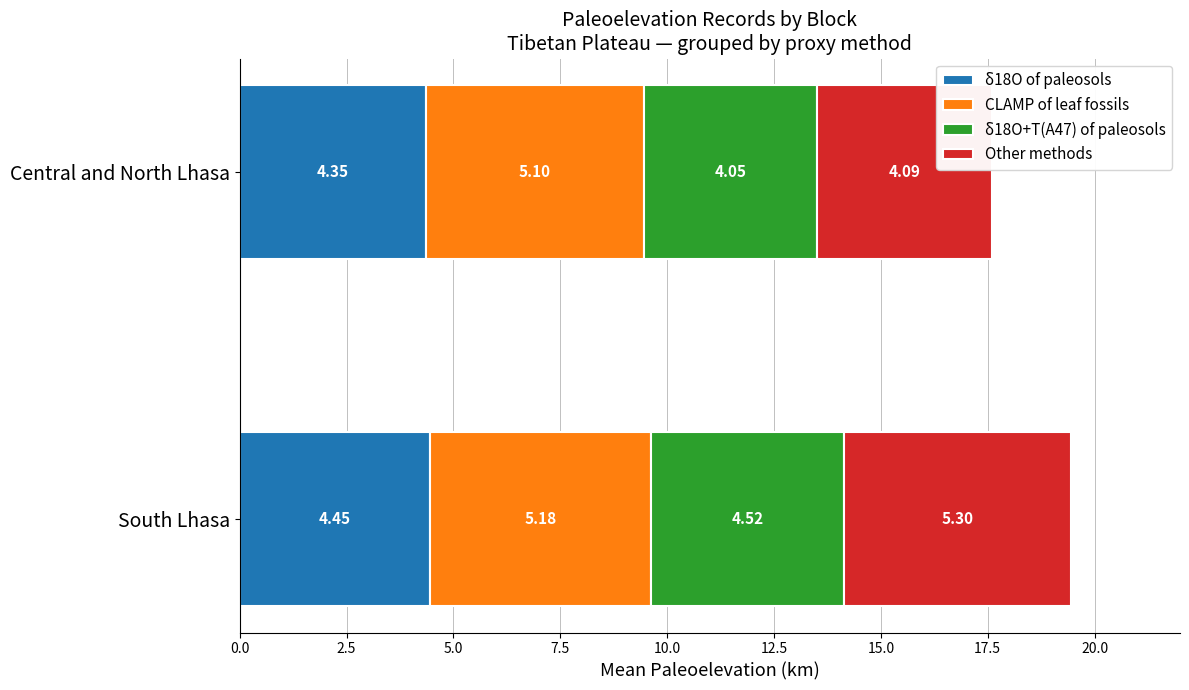

At which category is the sum across all series the highest?

South Lhasa